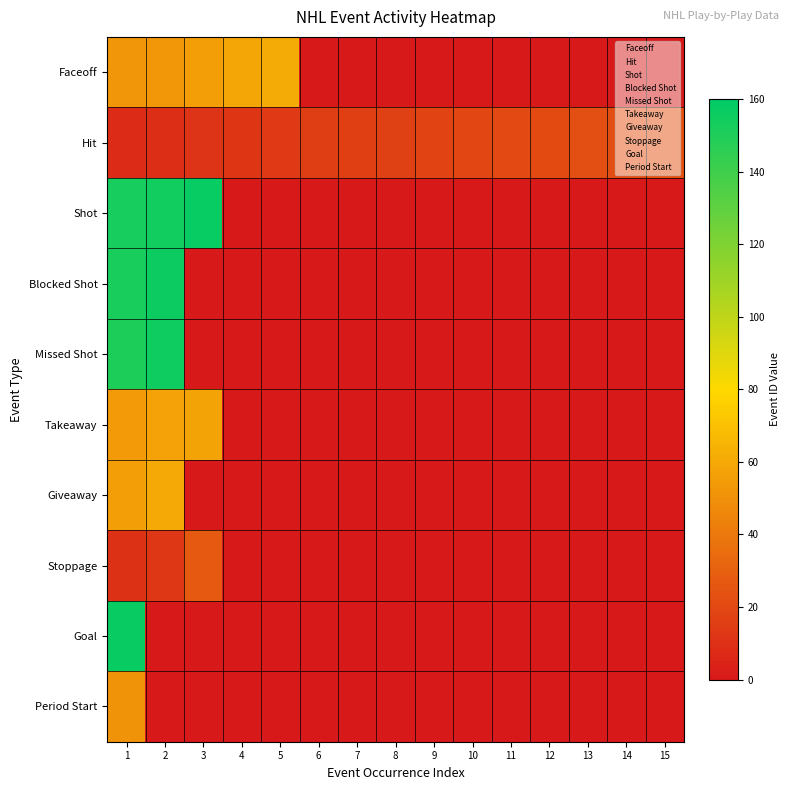

At how many categories does at least one series exceed 111?

3